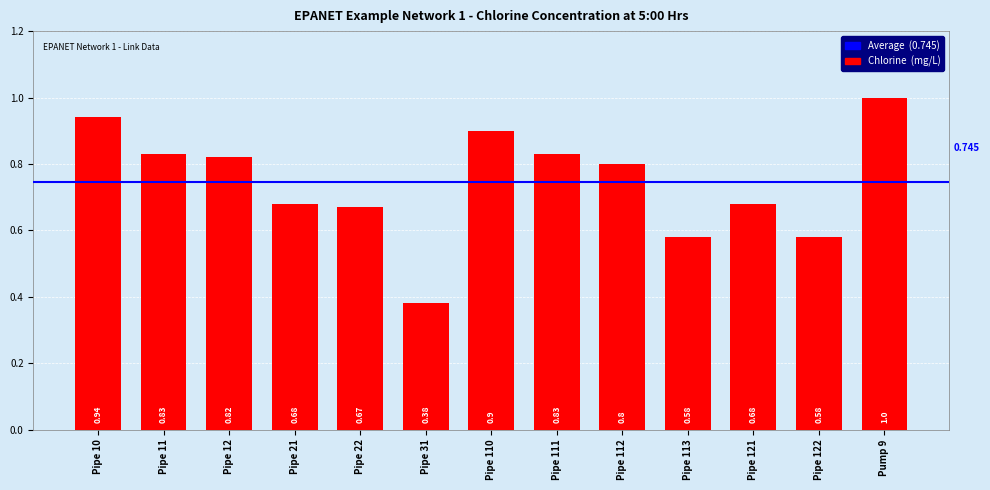

What is the difference between the second highest and minimum values?

0.6